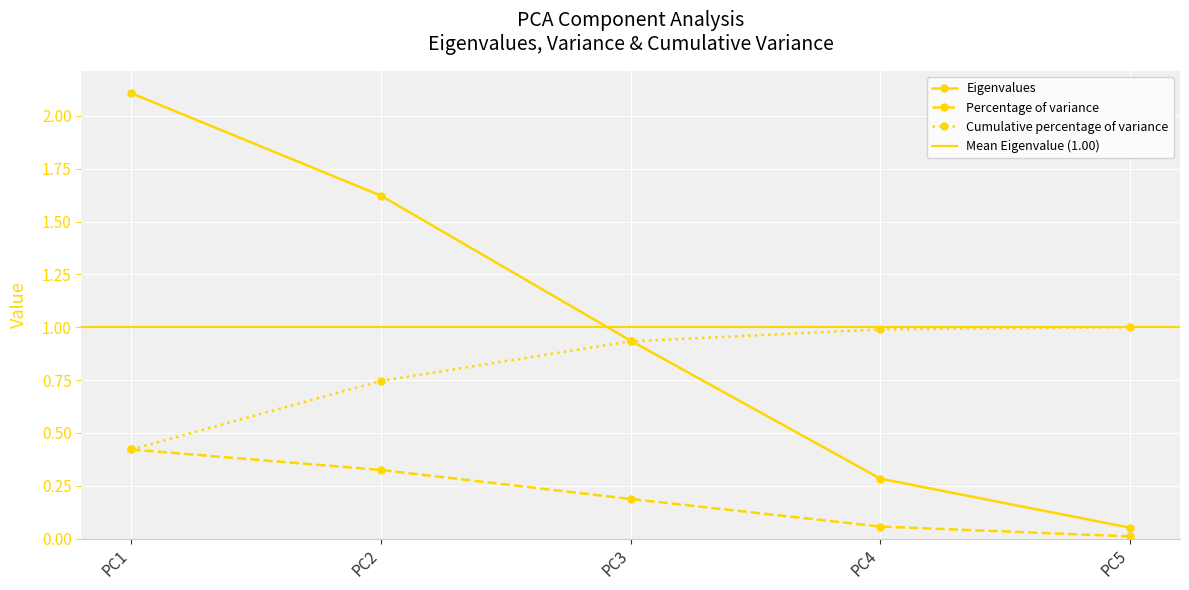

Which series changed the most between PC2 and PC5?

Eigenvalues